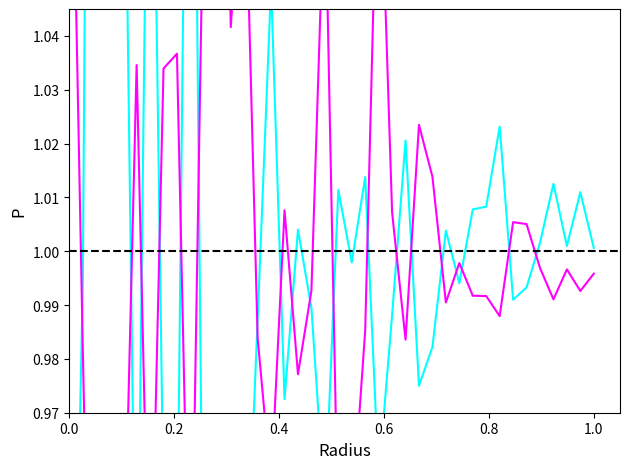

What is the average value of the Odd_H_FT series?

1.0